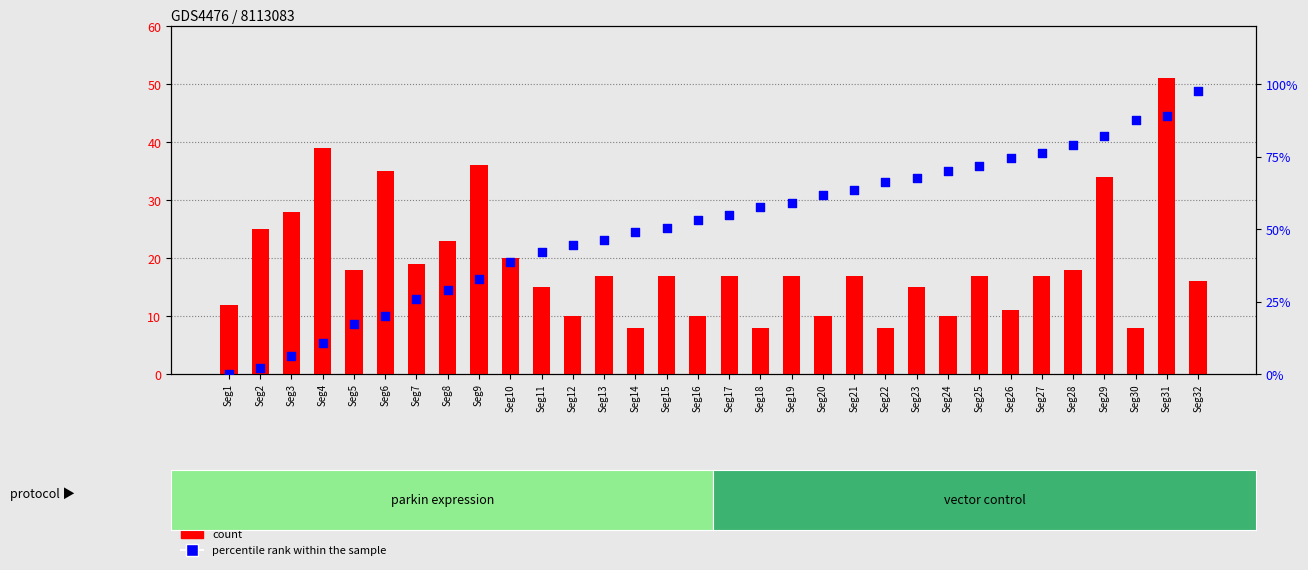

Which series contains the highest Y value?

percentile rank within the sample